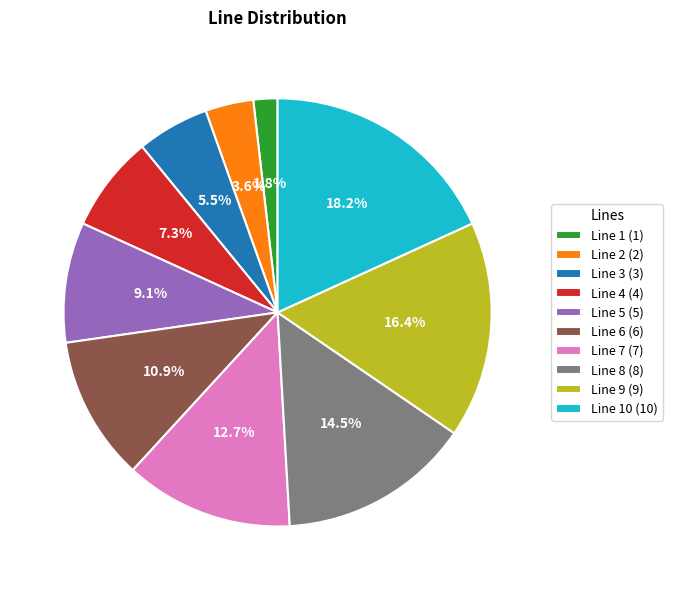

Combined, do Line 5 (5) and Line 7 (7) account for over 50%?

No